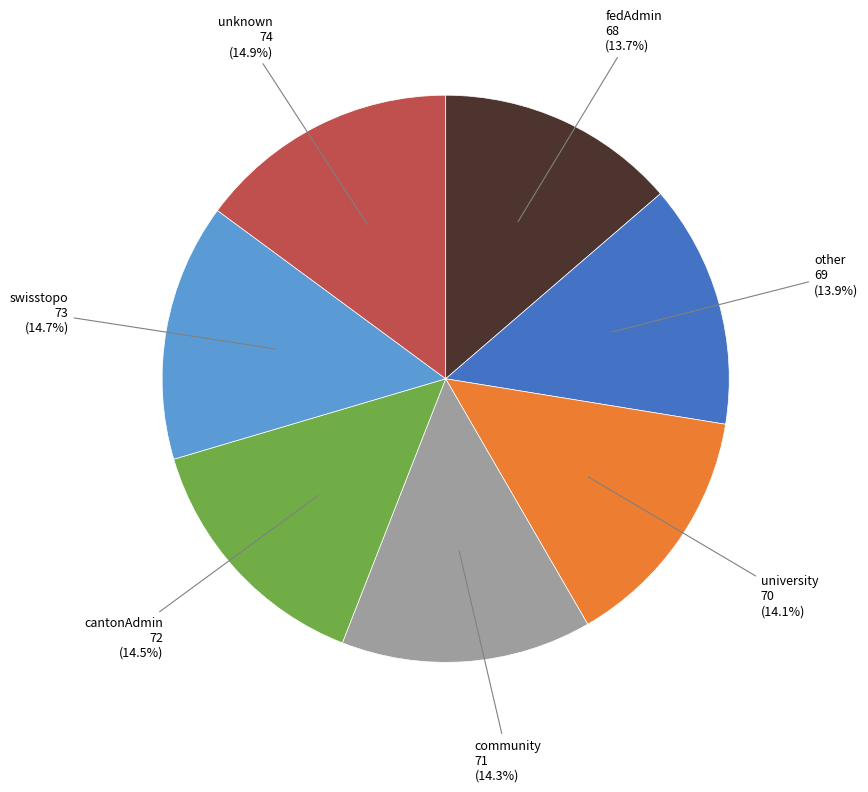

Which has a higher value, other or swisstopo?

swisstopo